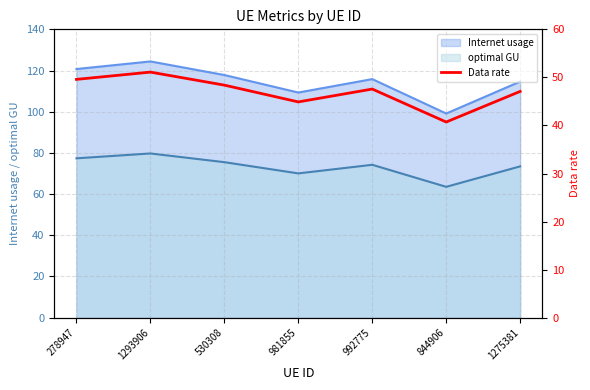

True or false: the data shows 26.3 at 844906.

False